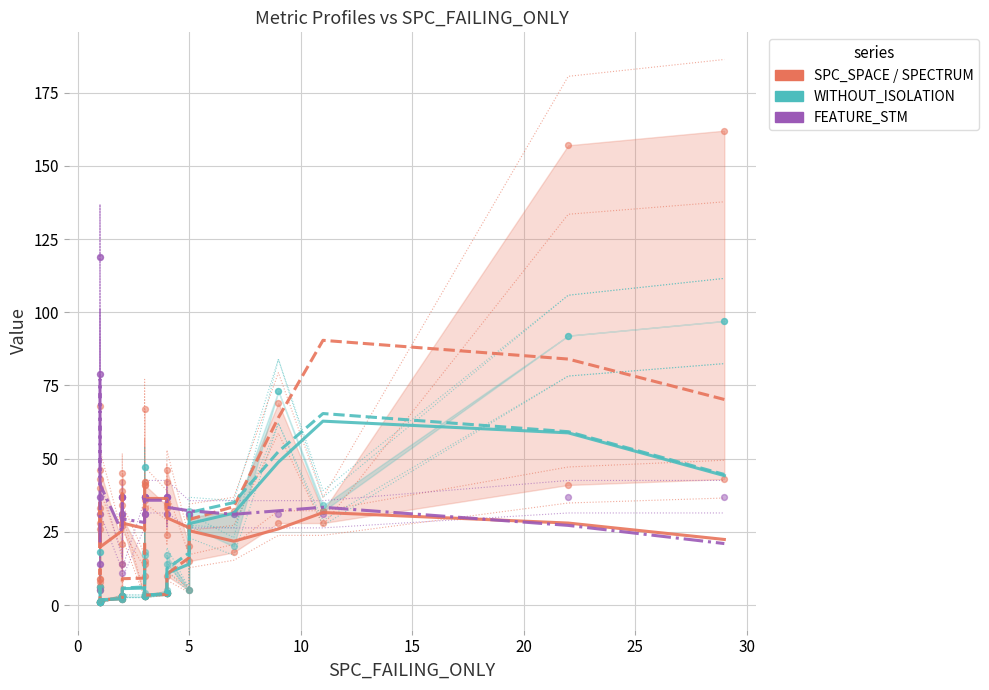

Is the value of FEATURE_STM at 15 greater than the value of SPC_SPACE at 14?

Yes